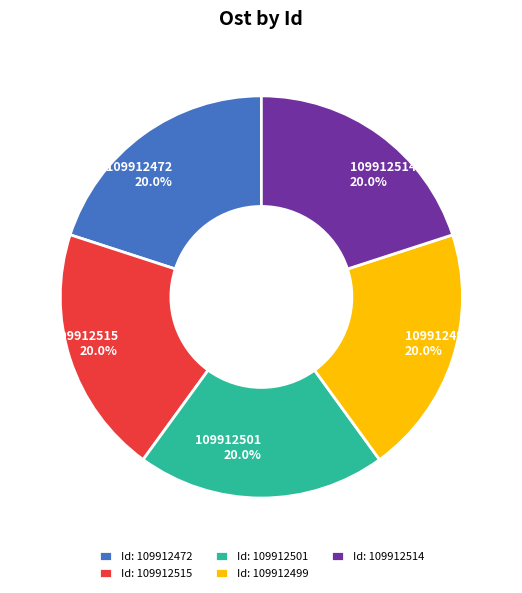

Does 109912472 account for over 50% of the chart?

No